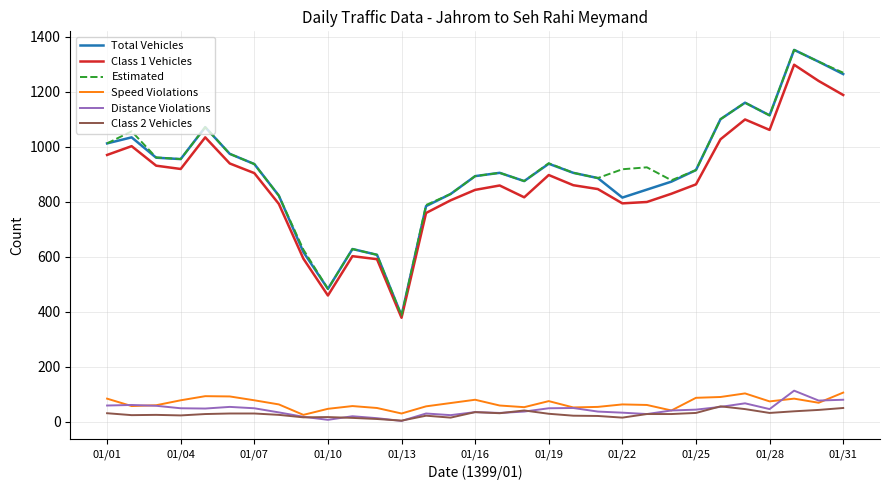

What is the minimum value for Speed Violations?

25